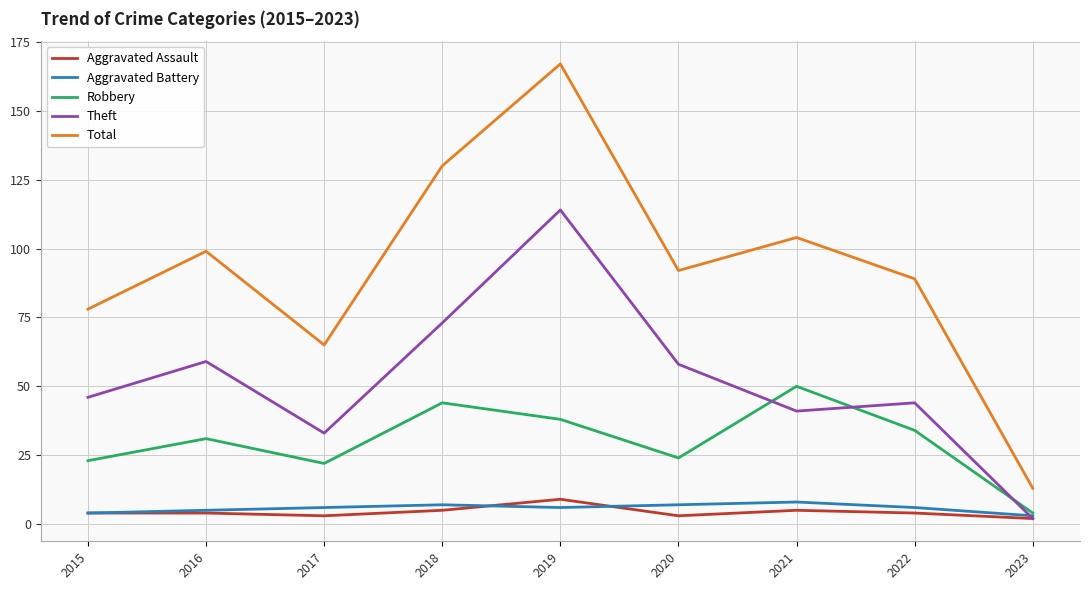

In Theft, how many points are lower than both neighbors (excluding endpoints)?

2